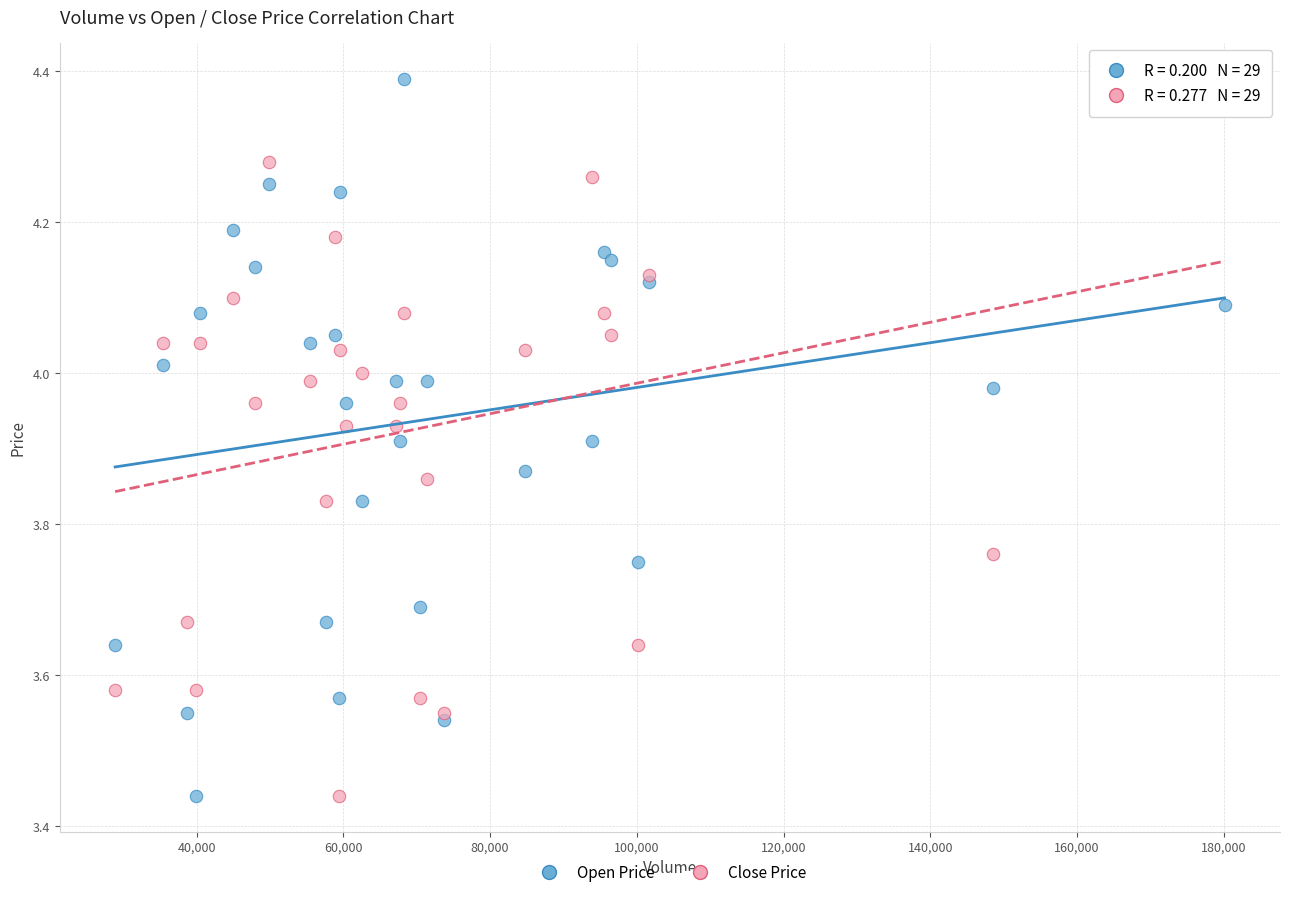

What is the X range (max minus min) for the scatter plot?

151200.0